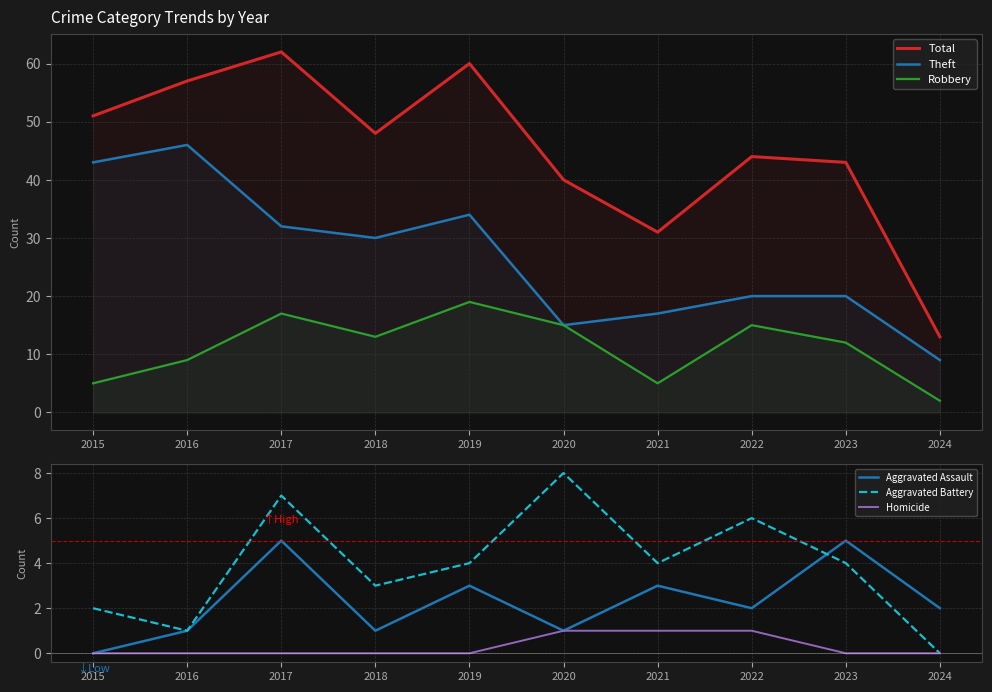

At which category is the sum across all series the highest?

2017